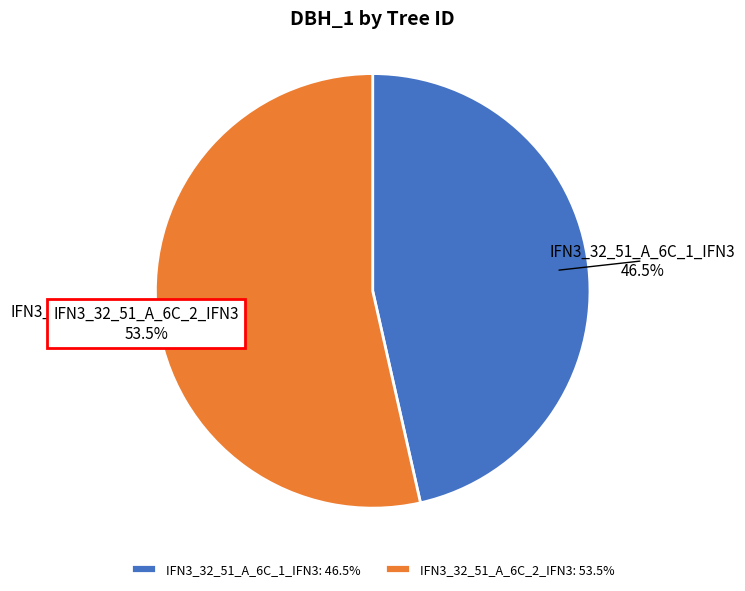

Which category accounts for the majority?

IFN3_32_51_A_6C_2_IFN3